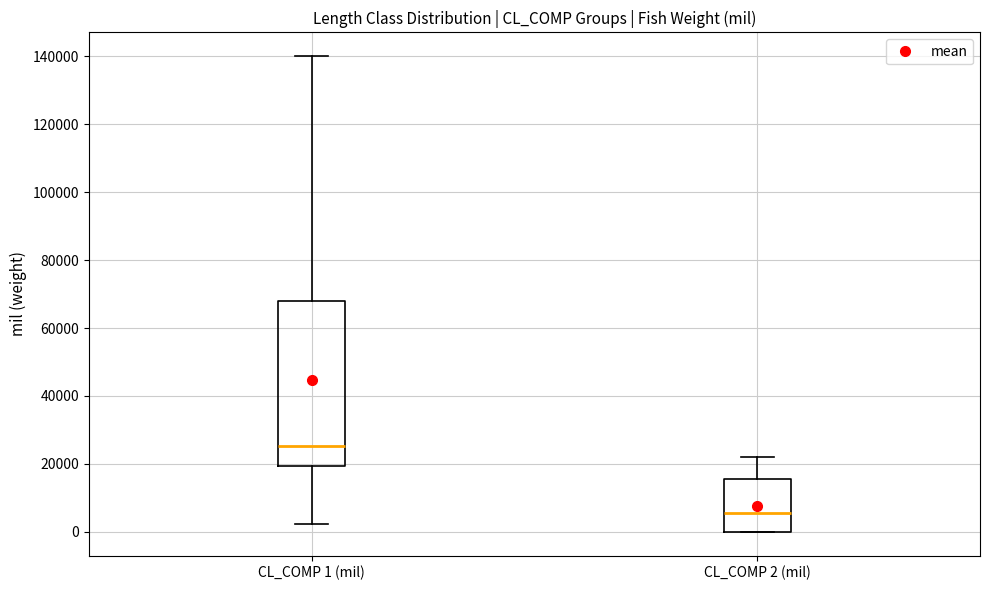

Reading left to right, read every box against the y-axis: the position of its median line, the range the box covers, and the ends of its whiskers. The values are not printed on the chart, so give them approximately, as read against the axis.

CL_COMP 1 (mil): median 26000, box 20000 to 68000, whiskers 2000 to 140000
CL_COMP 2 (mil): median 6000, box 0 to 16000, whiskers 0 to 22000